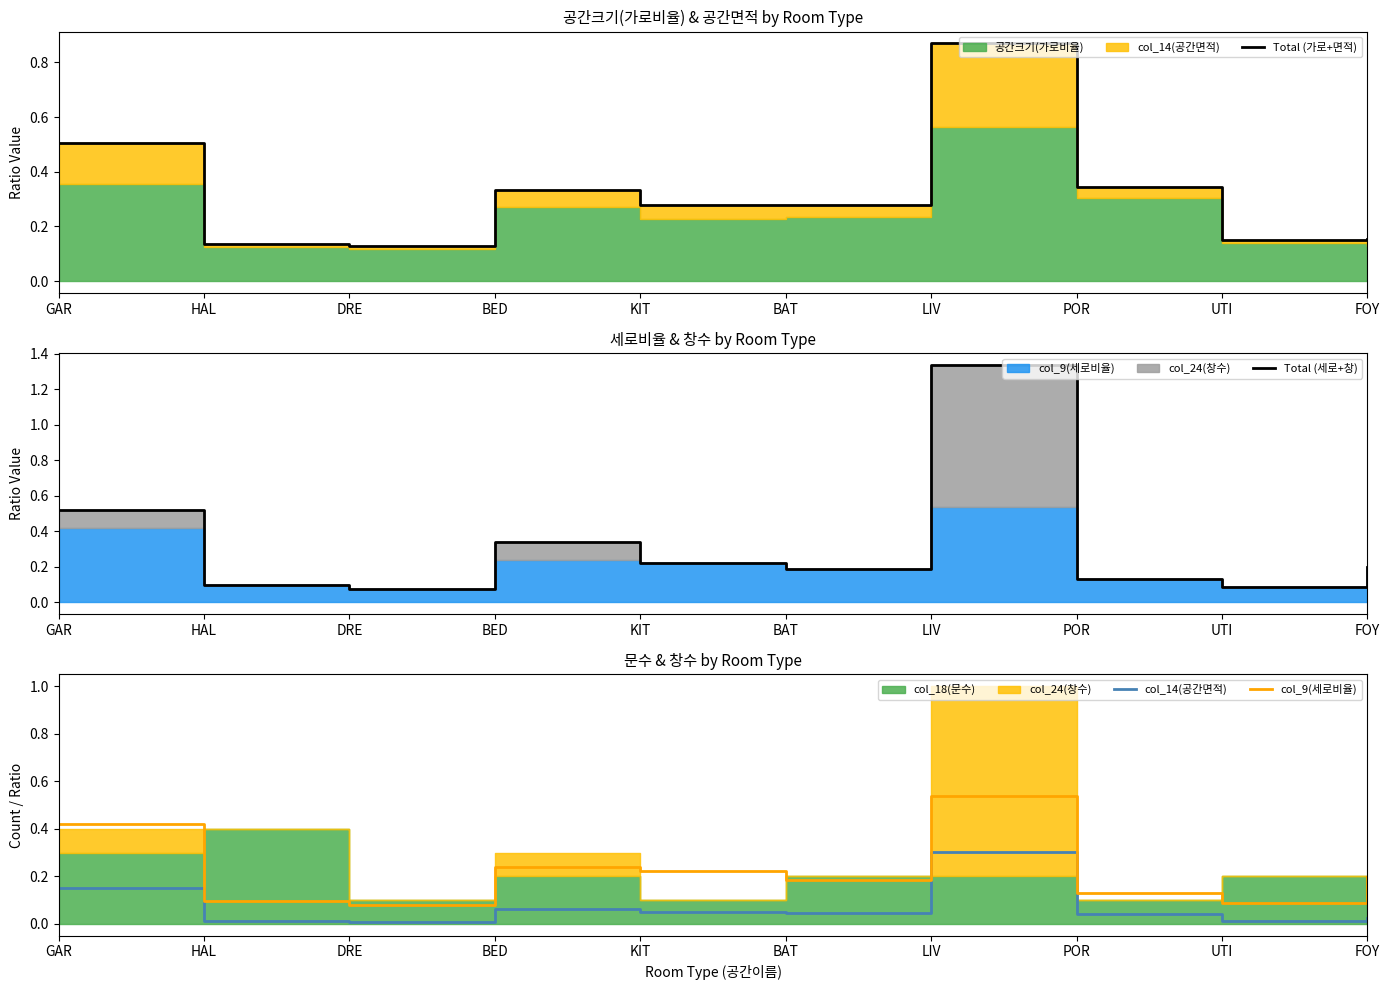

What is the highest value of the col_14(공간면적) series?

0.3